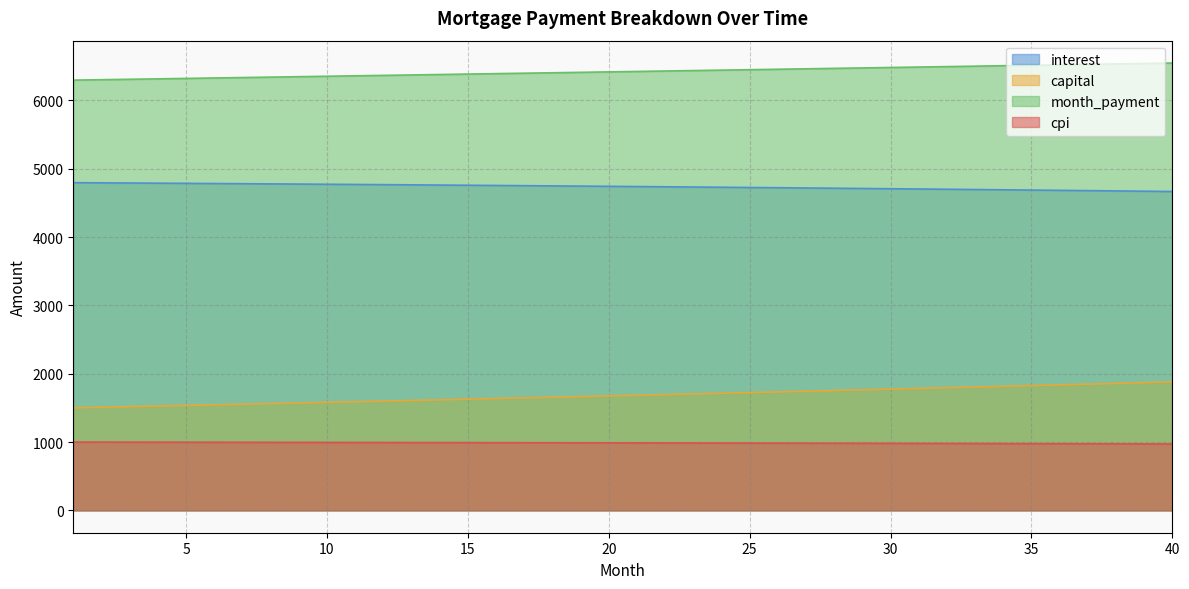

List the labels in order of capital value, smallest first.

1, 2, 3, 4, 5, 6, 7, 8, 9, 10, 11, 12, 13, 14, 15, 16, 17, 18, 19, 20, 21, 22, 23, 24, 25, 26, 27, 28, 29, 30, 31, 32, 33, 34, 35, 36, 37, 38, 39, 40